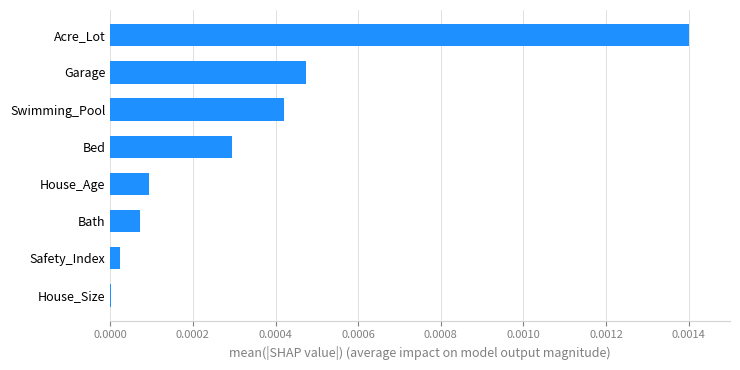

Which category has the highest value across all series?

Acre_Lot